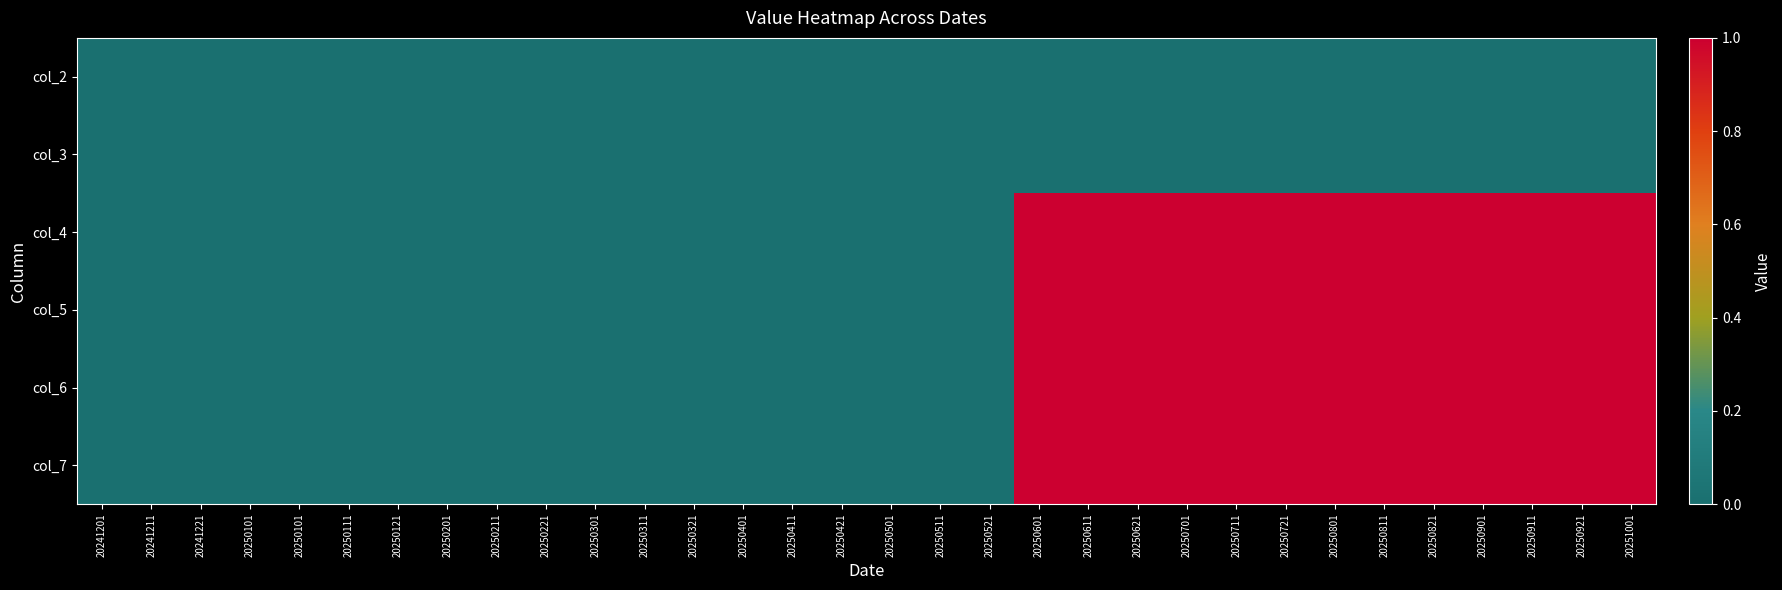

At which category is the sum across all series the highest?

20250601